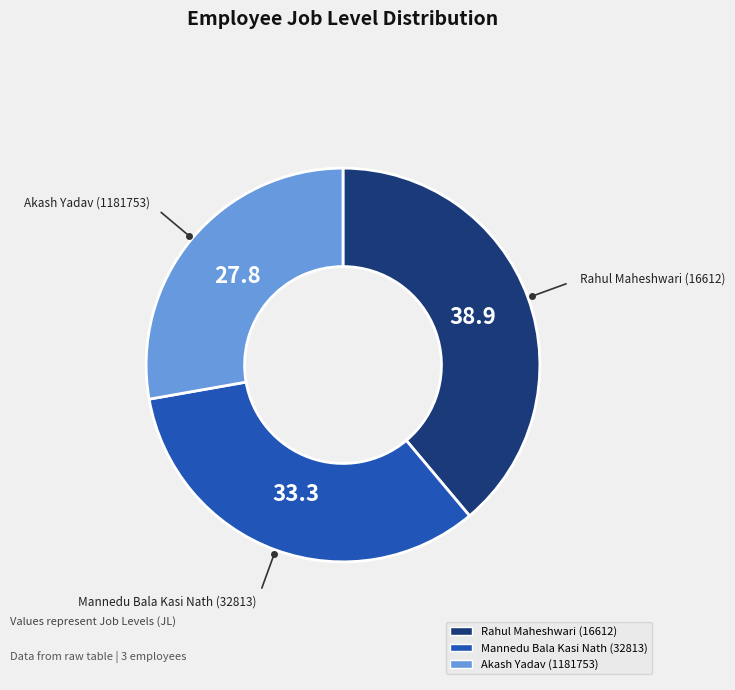

Does Rahul Maheshwari (16612) account for over 50% of the chart?

No